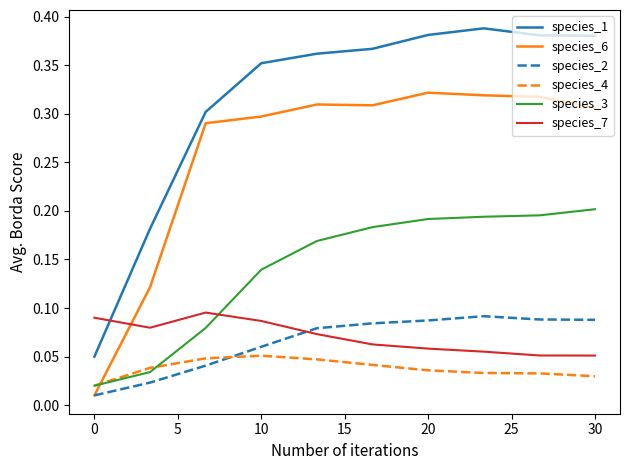

Which series has the largest total across all categories?

species_1